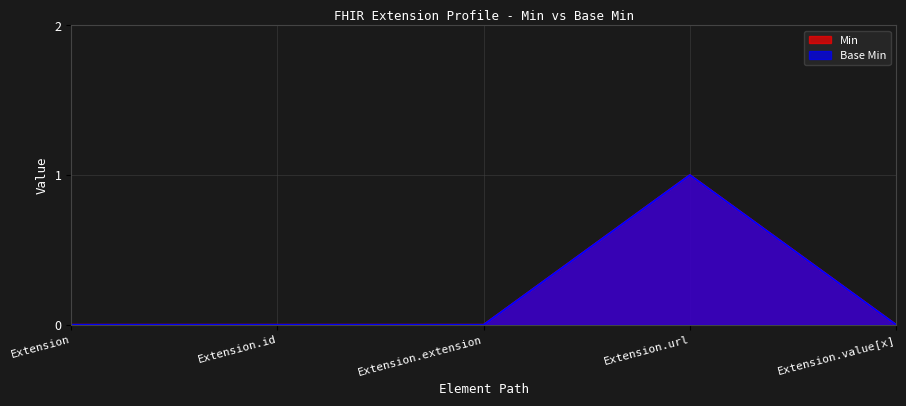

What are all the series names shown in the legend?

Min, Base Min